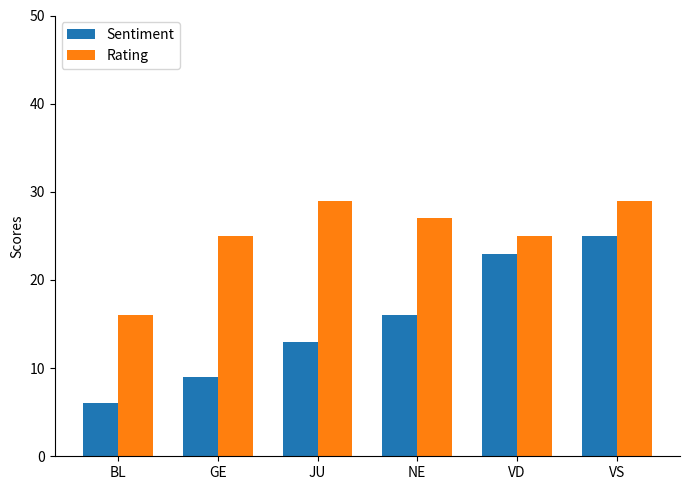

Are the bars horizontal?

No